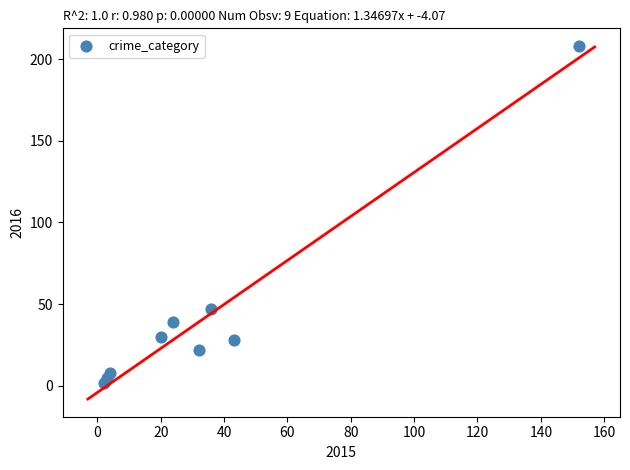

What Y value in the scatter plot is closest to 105?

47